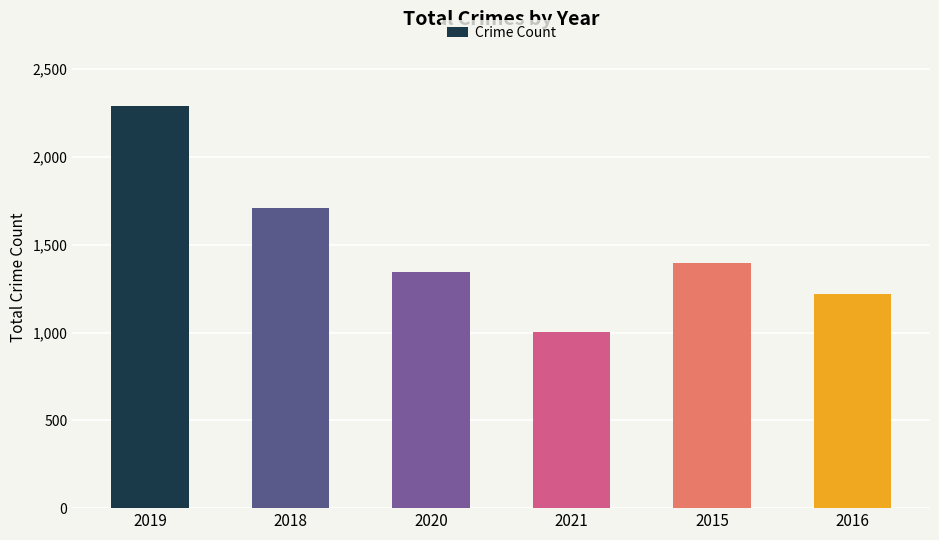

The value at 2015 is 1398. True or false?

True